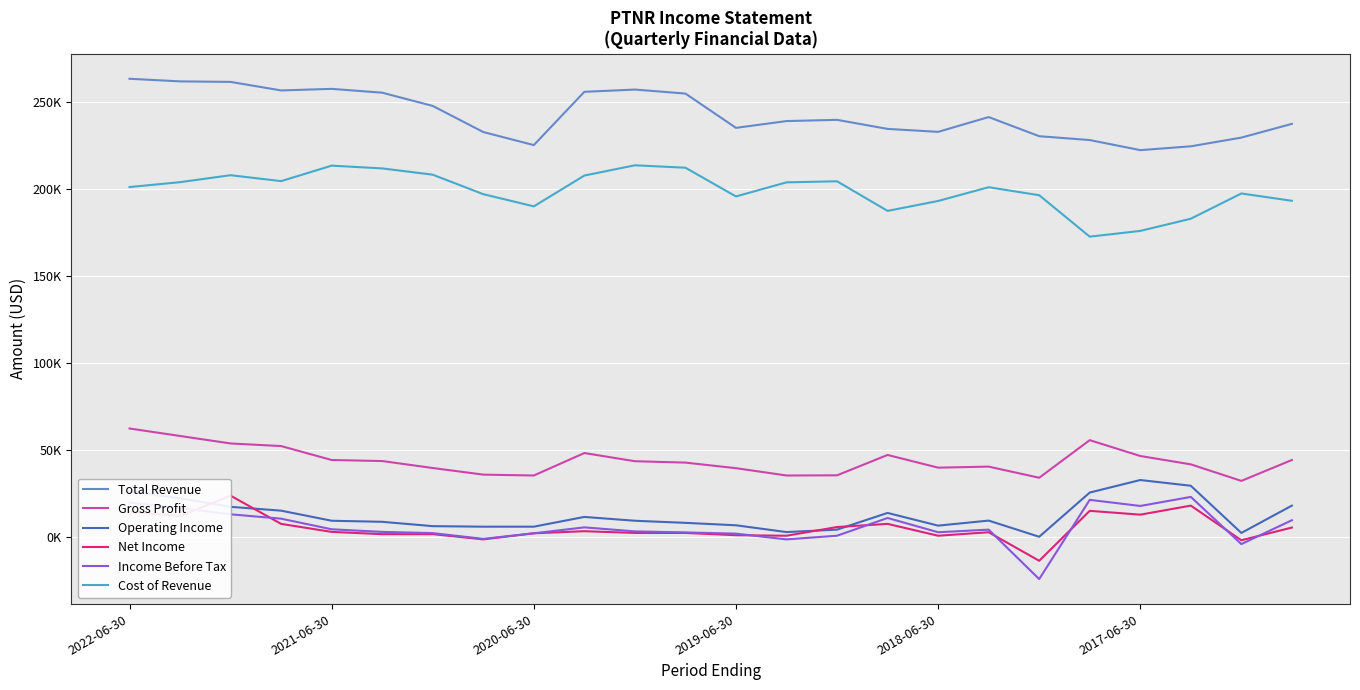

Reading right to left, what are all the values shown in this chart?

Total Revenue: 237200	229300	224300	222100	227900	230100	241100	232600	234300	239500	238800	234900	254600	256900	255600	225000	232500	247500	255100	257300	256400	261300	261600	263100
Gross Profit: 44100	32100	41600	46400	55500	33900	40300	39700	47000	35300	35200	39400	42600	43400	48100	35200	35700	39500	43500	44100	52100	53600	57900	62200
Operating Income: 17900	2200	29300	32600	25400	0	9300	6400	13700	4100	2700	6600	8000	9200	11400	5800	5800	6100	8600	9200	15000	17200	22100	26000
Net Income: 5300	-2000	17900	12700	14900	-13800	2600	600	7400	5600	600	900	2200	2200	3200	2000	-1500	1500	1500	2800	7400	23600	11900	14400
Income Before Tax: 9500	-4200	22900	17700	21200	-24300	4100	2600	10800	600	-1500	1800	2500	3100	5400	2000	-1200	2100	2800	4300	10400	12900	16500	19600
Cost of Revenue: 193000	197200	182700	175700	172400	196200	200800	192900	187200	204200	203600	195500	212000	213400	207500	189800	196800	208000	211600	213200	204300	207700	203700	200900